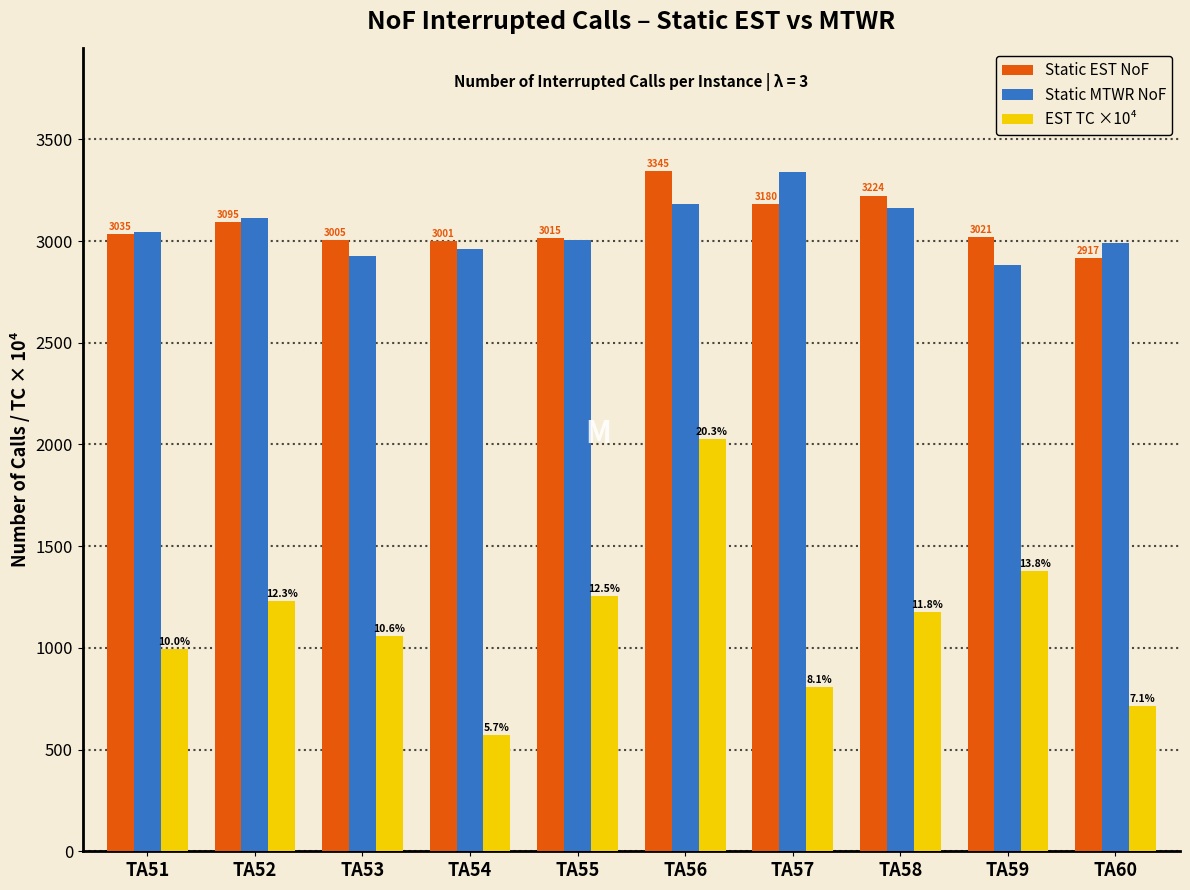

Reading right to left, what are all the values shown in this chart?

Static EST NoF: TA60=2917.0	TA59=3021.0	TA58=3224.0	TA57=3180.0	TA56=3345.0	TA55=3015.0	TA54=3001.0	TA53=3005.0	TA52=3095.0	TA51=3035.0
Static MTWR NoF: TA60=2989.0	TA59=2882.0	TA58=3163.0	TA57=3338.0	TA56=3180.0	TA55=3005.0	TA54=2963.0	TA53=2925.0	TA52=3113.0	TA51=3045.0
EST TC ×10⁴: TA60=712.4	TA59=1378.5	TA58=1175.0	TA57=805.3	TA56=2028.0	TA55=1254.2	TA54=570.6	TA53=1060.0	TA52=1230.0	TA51=996.4